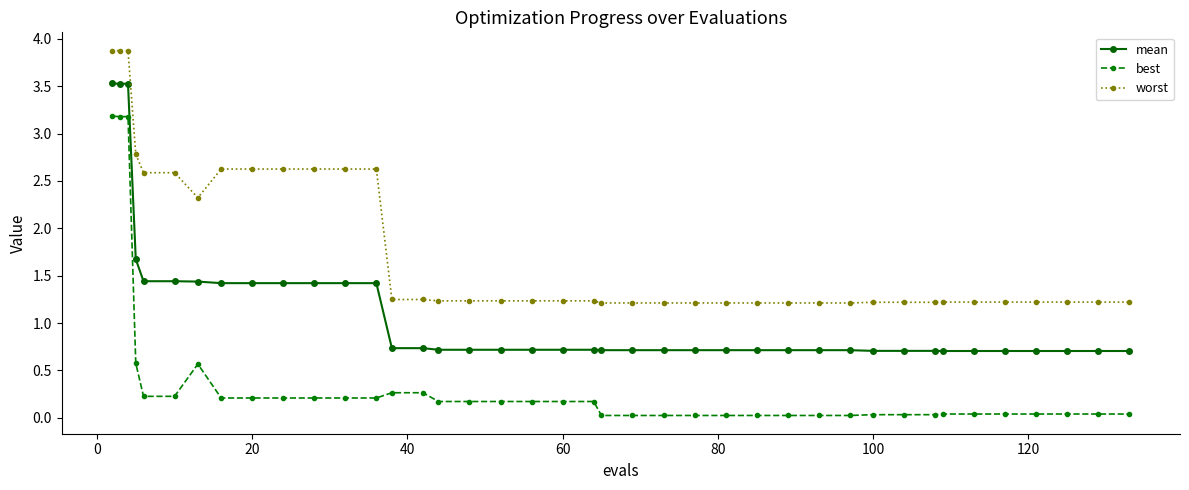

What is the sum of all best values?

14.6